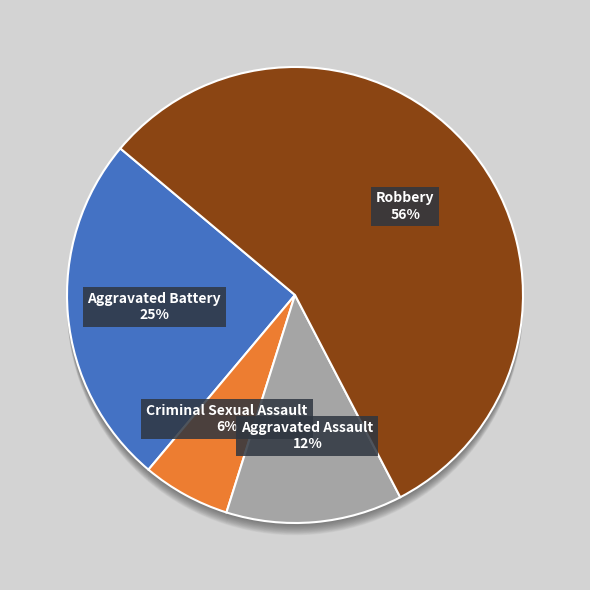

Rank the categories by value from lowest to highest.

Criminal Sexual Assault, Aggravated Assault, Aggravated Battery, Robbery